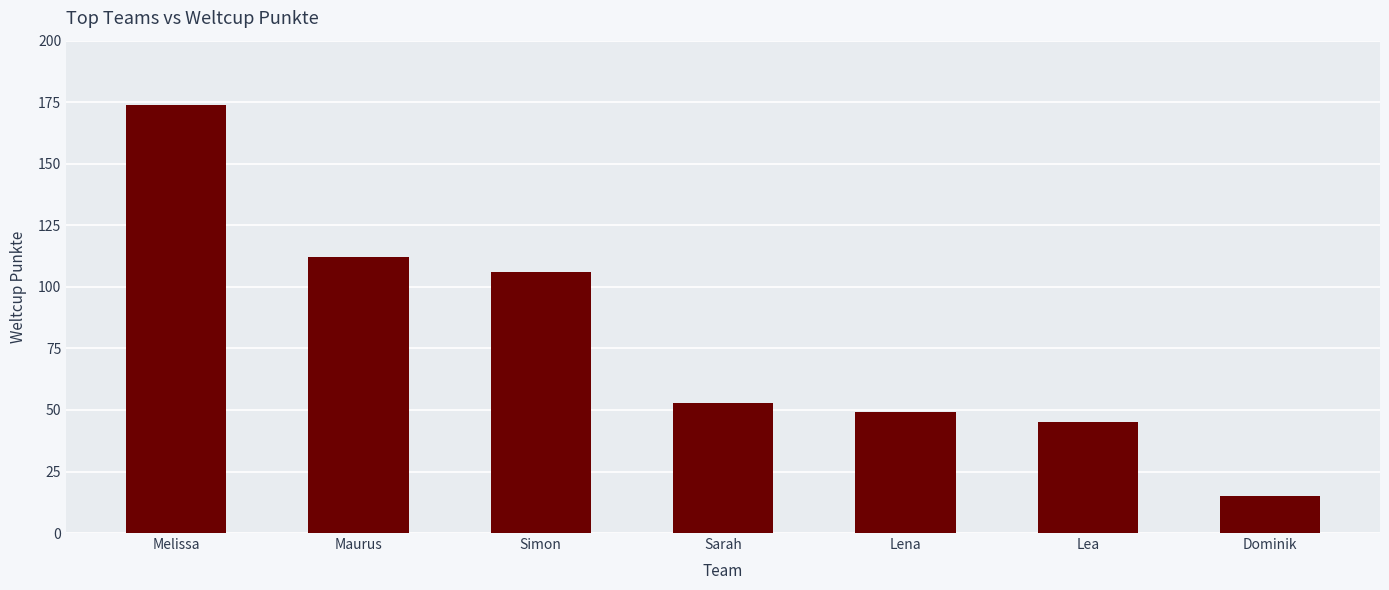

The chart shows a value of 106 at Simon. True or false?

True